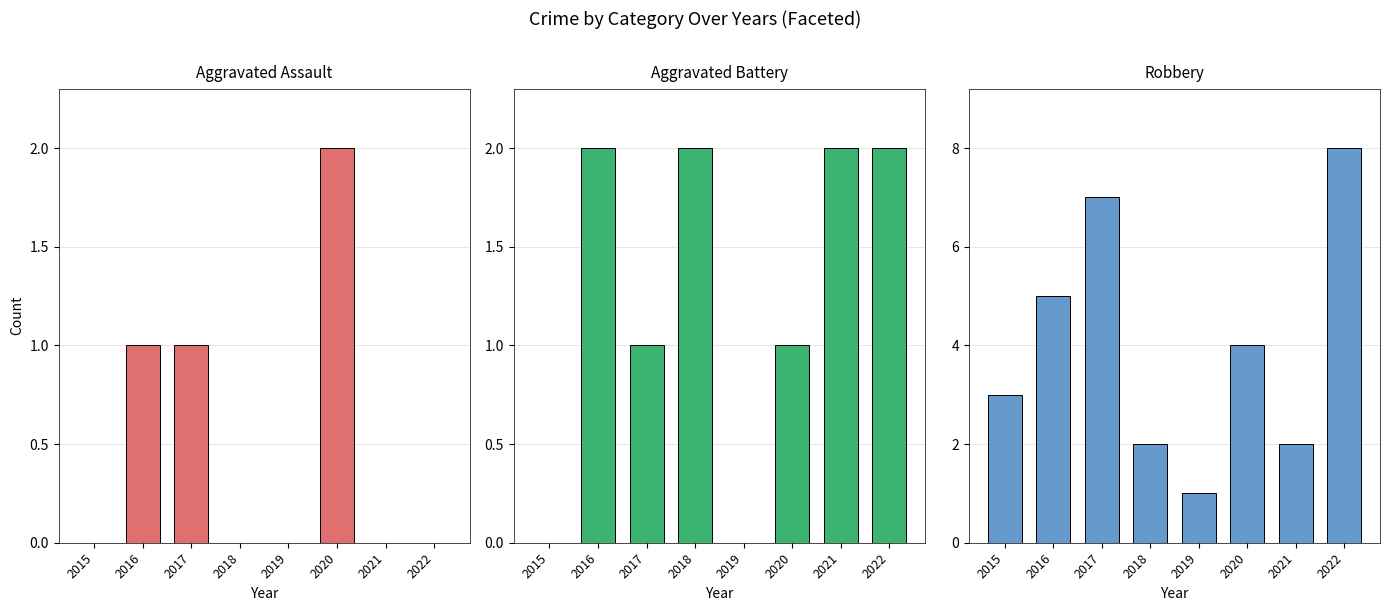

Which series has the largest total across all categories?

Robbery